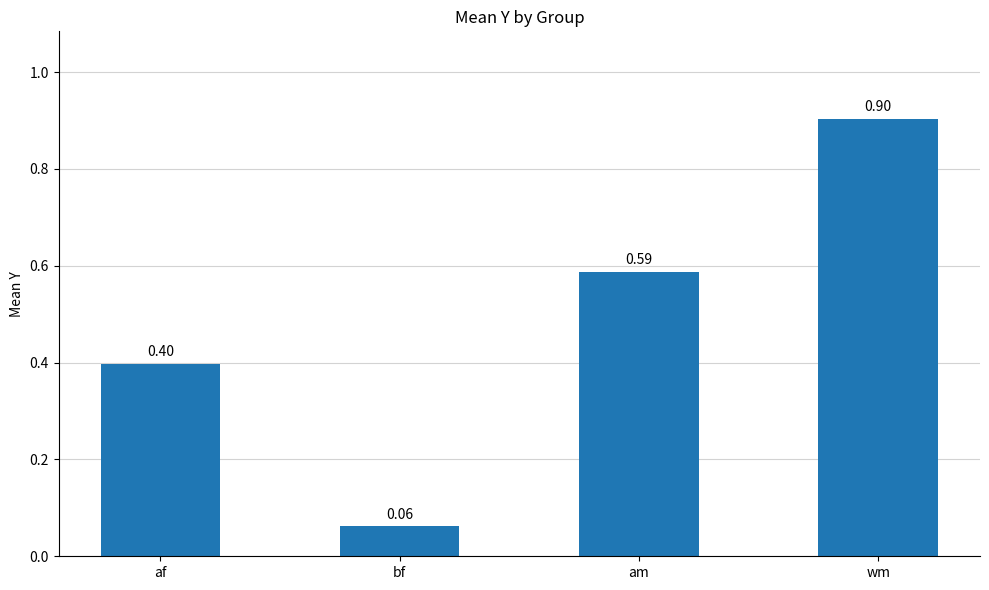

What is the label of the 2nd bar from the right?

am